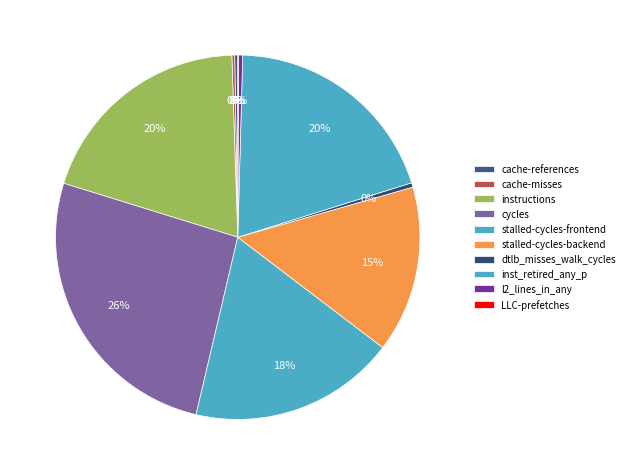

True or false: LLC-prefetches accounts for 1% of the total.

False